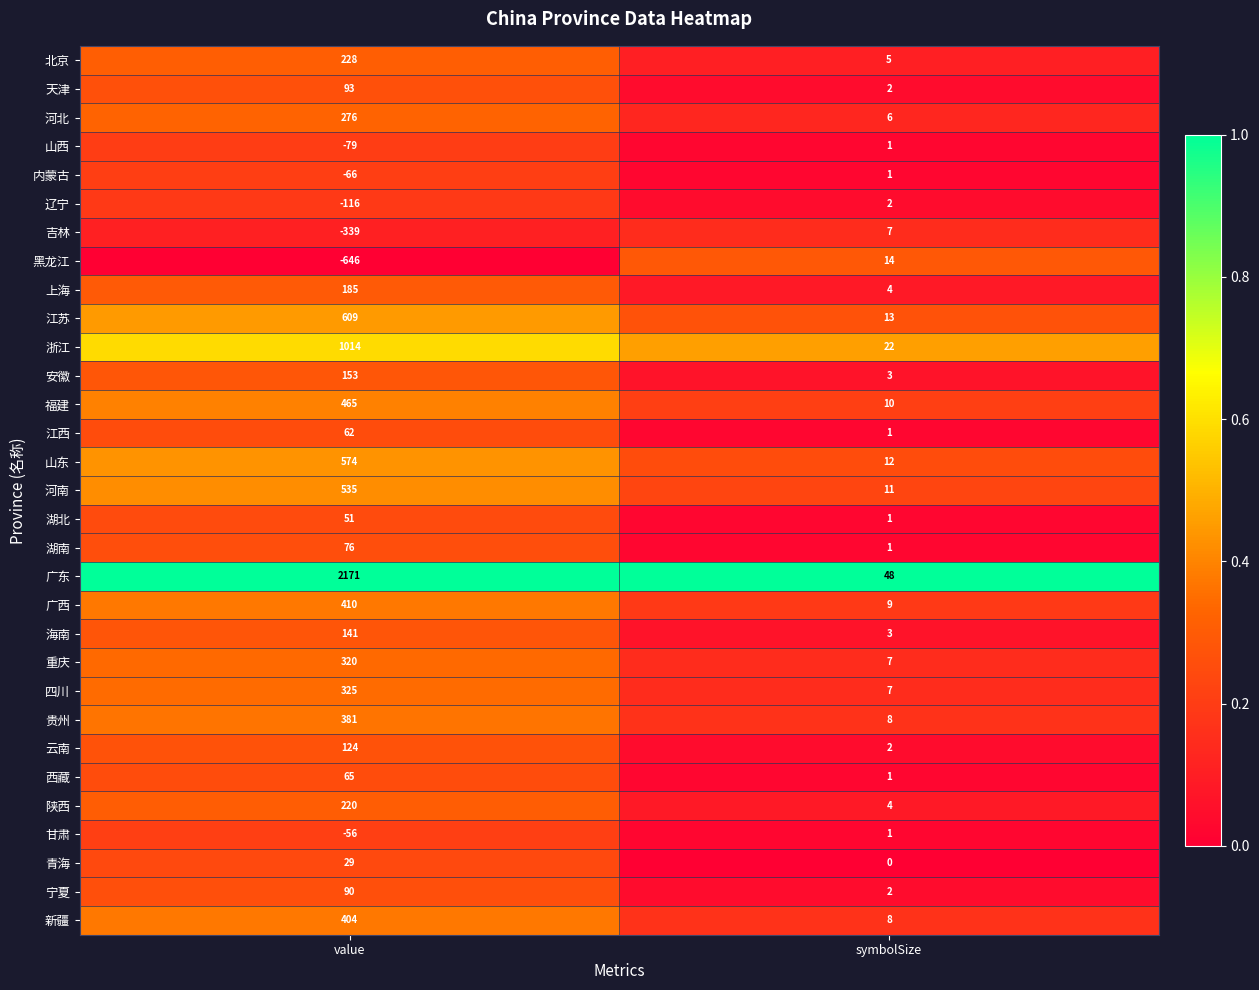

At which category is the sum across all series the highest?

value